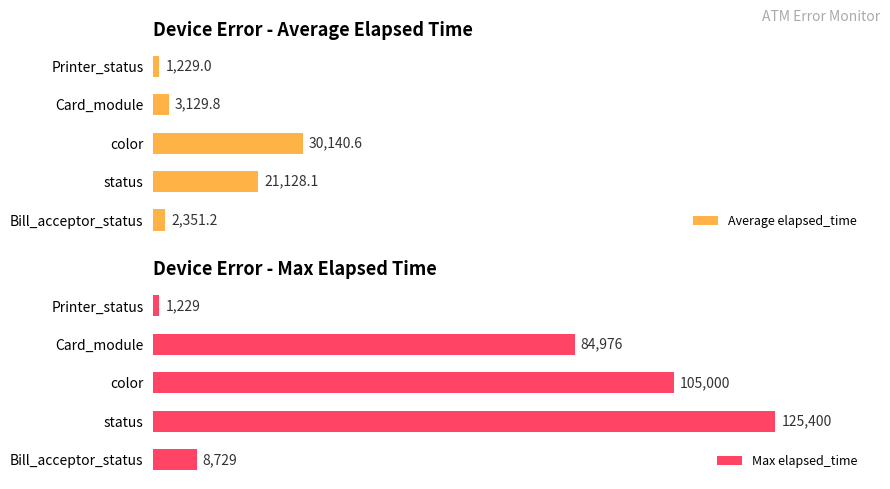

At which label does Average elapsed_time reach its peak?

color